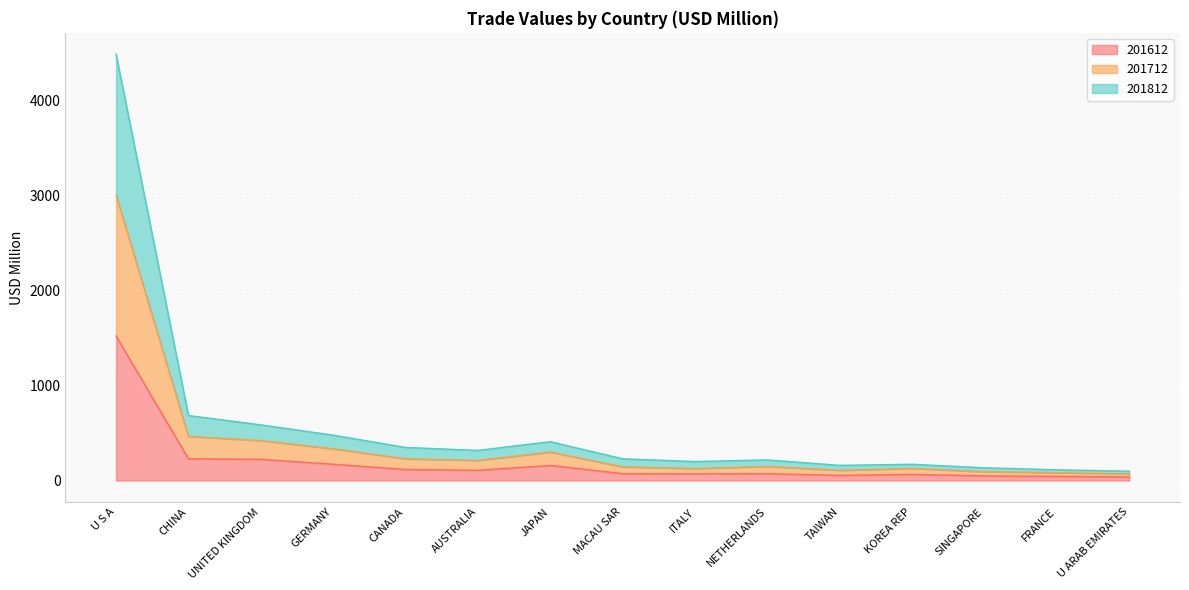

Which has a higher value, AUSTRALIA or TAIWAN?

AUSTRALIA